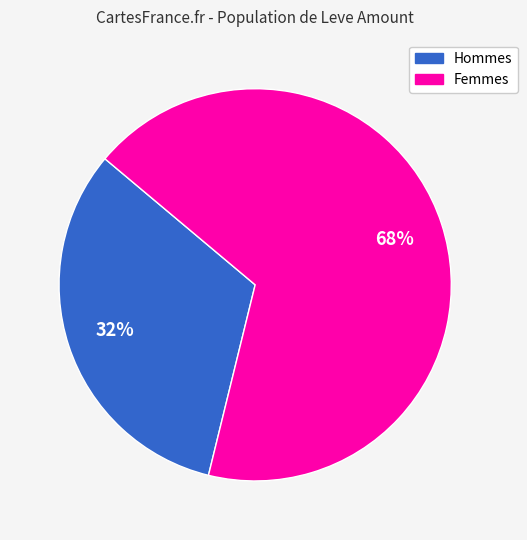

Is there any slice that represents more than half of the pie?

Yes